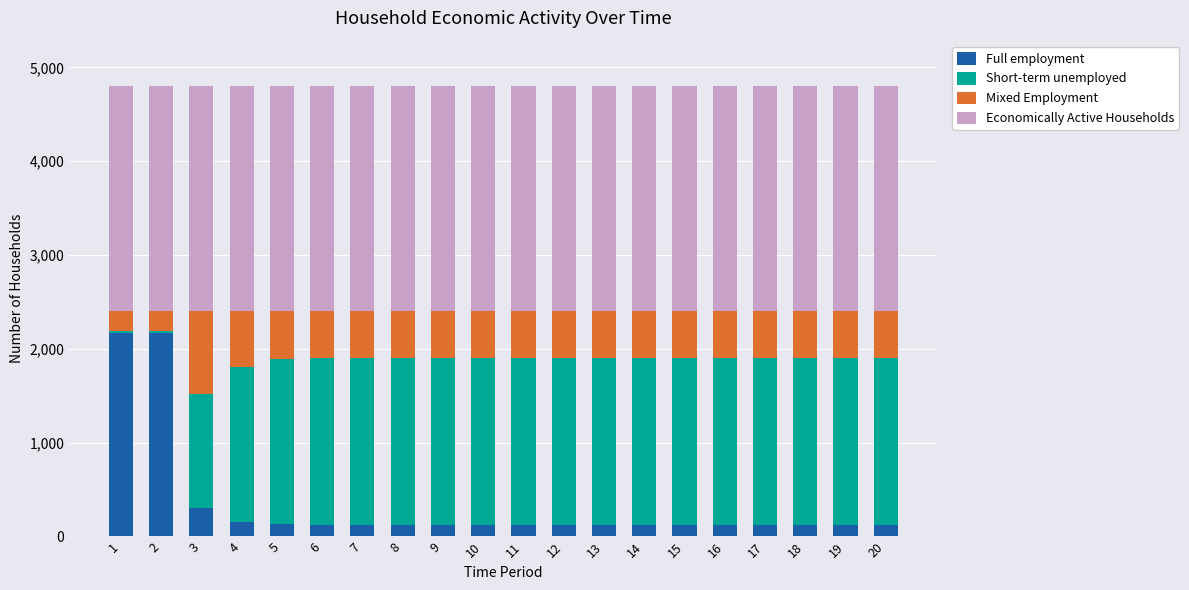

What is the minimum value for Full employment?

123